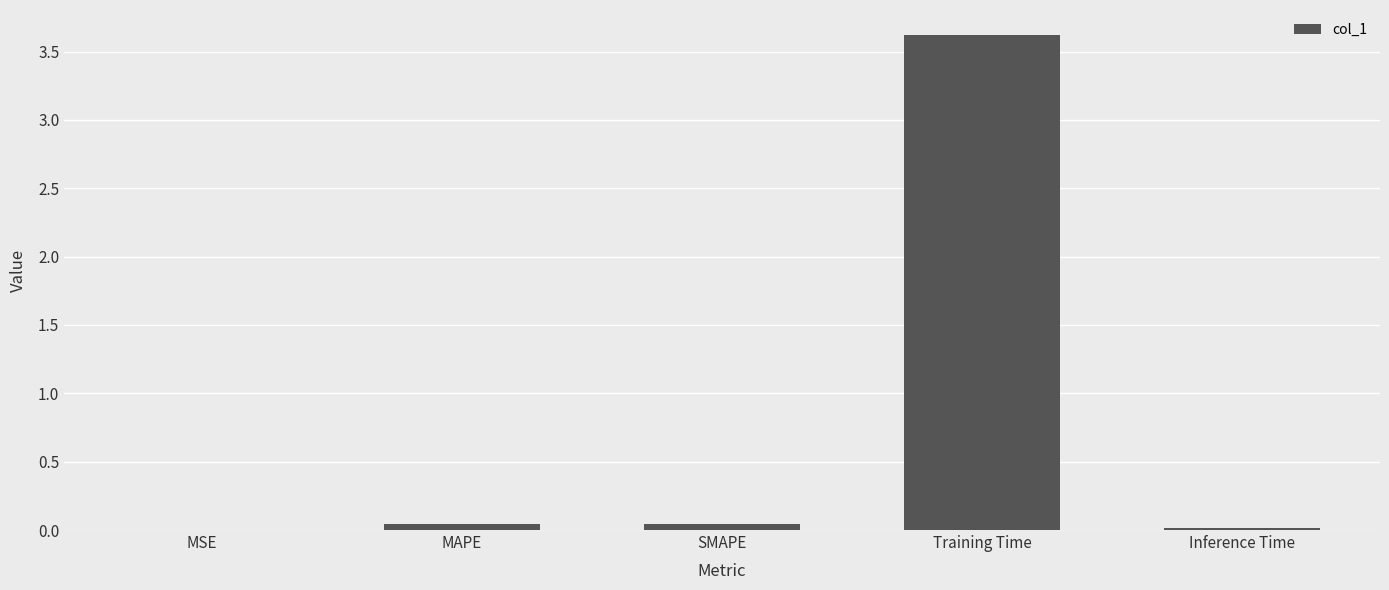

Read the value at Training Time.

3.6